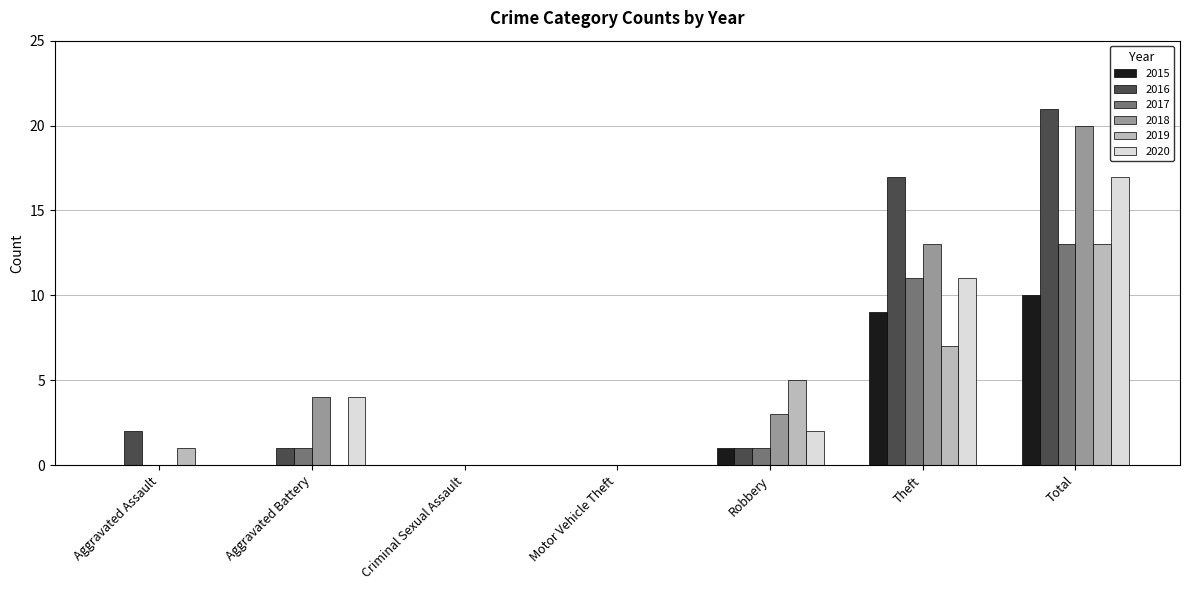

Which series changed the most between Motor Vehicle Theft and Theft?

2016